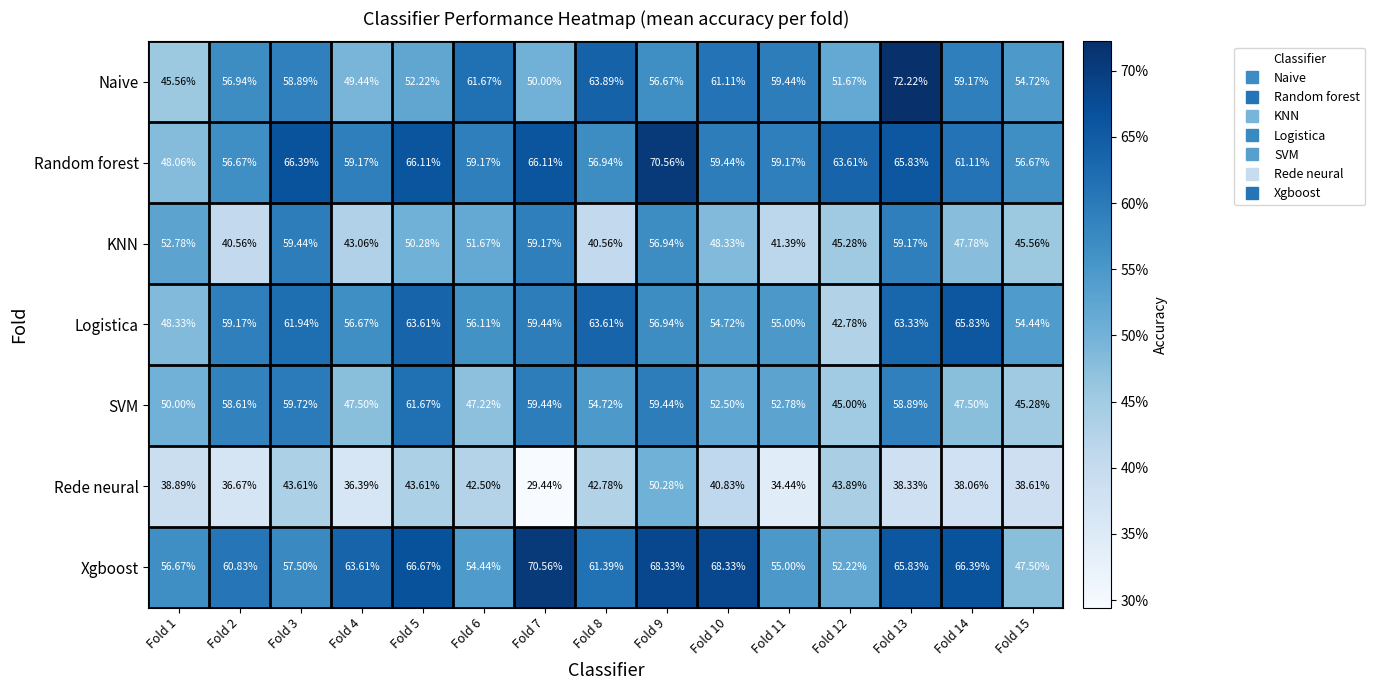

Is the value of Rede neural at Fold 15 greater than the value of Logistica at Fold 15?

No